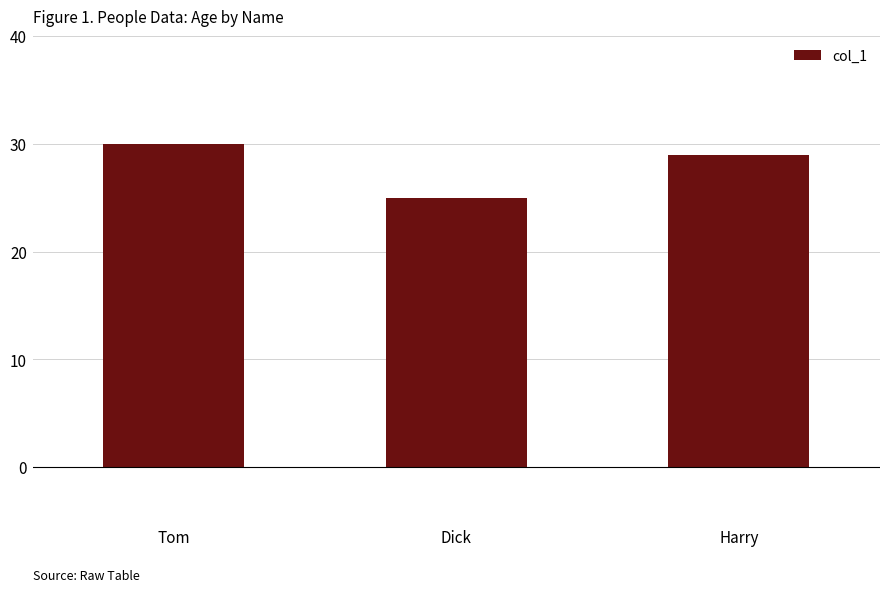

Approximately how many times larger is the value at Harry compared to Tom?

1.0